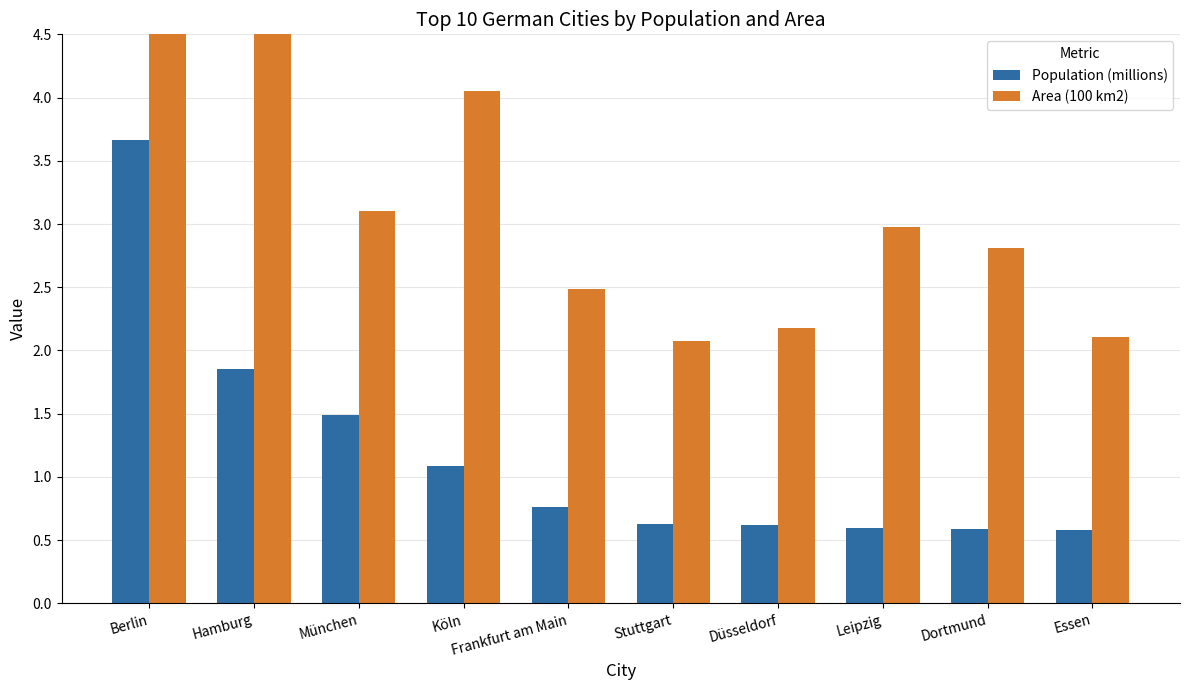

Which series has the widest spread of values?

Area (100 km2)